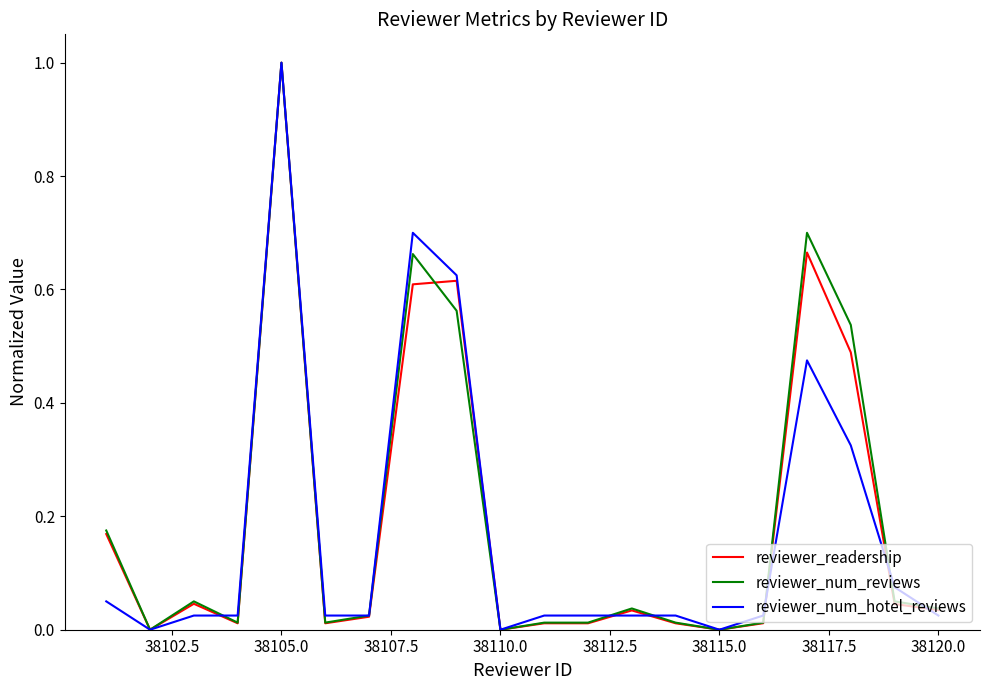

What is the maximum value for reviewer_num_hotel_reviews?

1.0